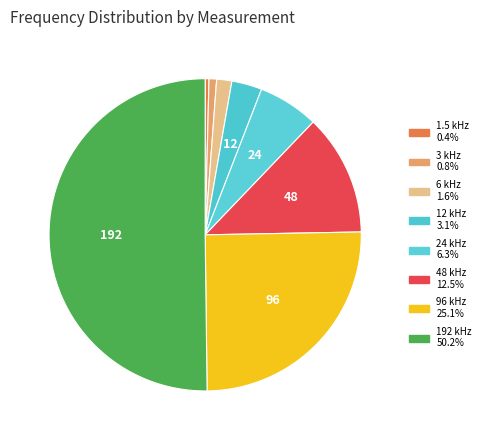

How many segments does this pie chart have?

8